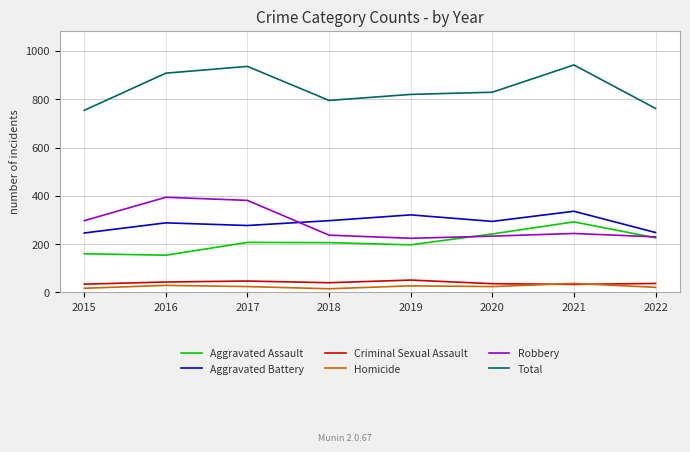

What is the greatest value displayed?

942